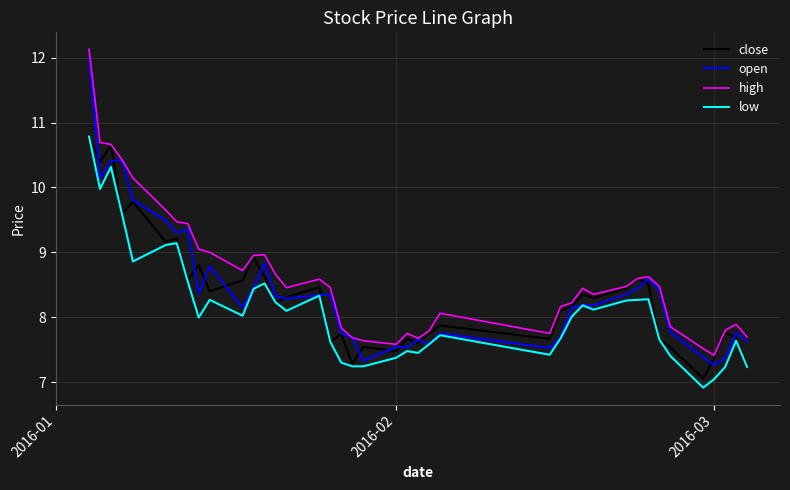

Which series has the widest spread of values?

open